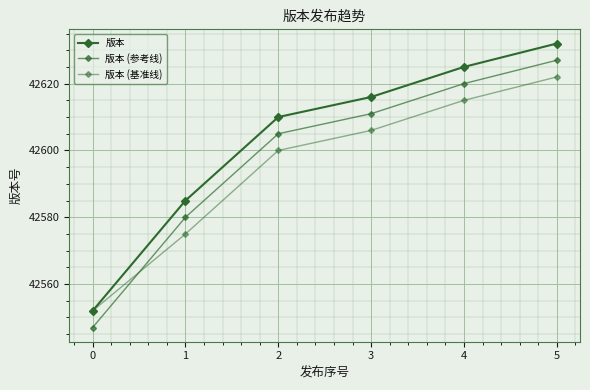

What is the sum of all 版本 values?

255620